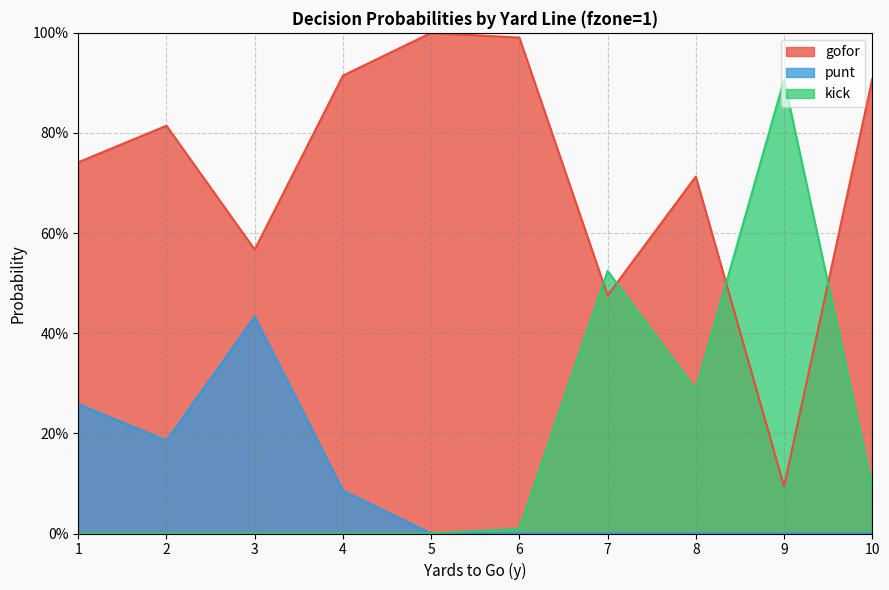

Is the value of gofor at 2 greater than the value of kick at 3?

Yes